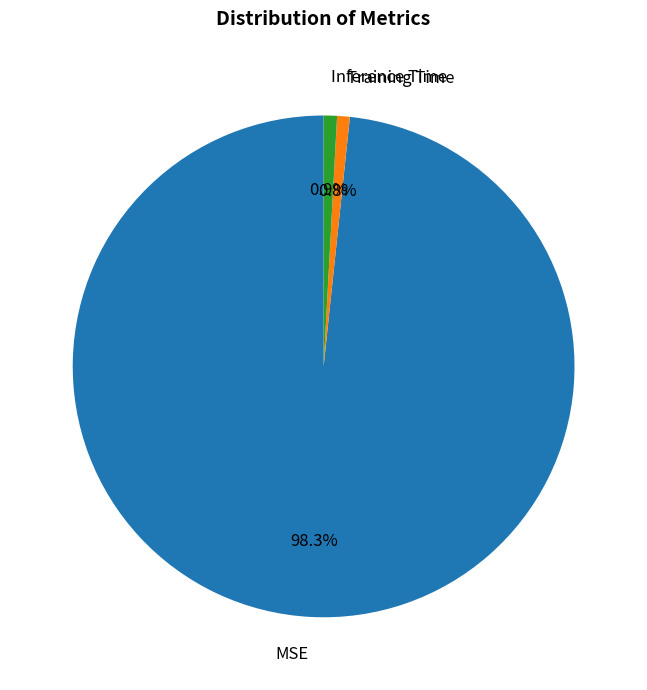

What is the majority slice?

MSE